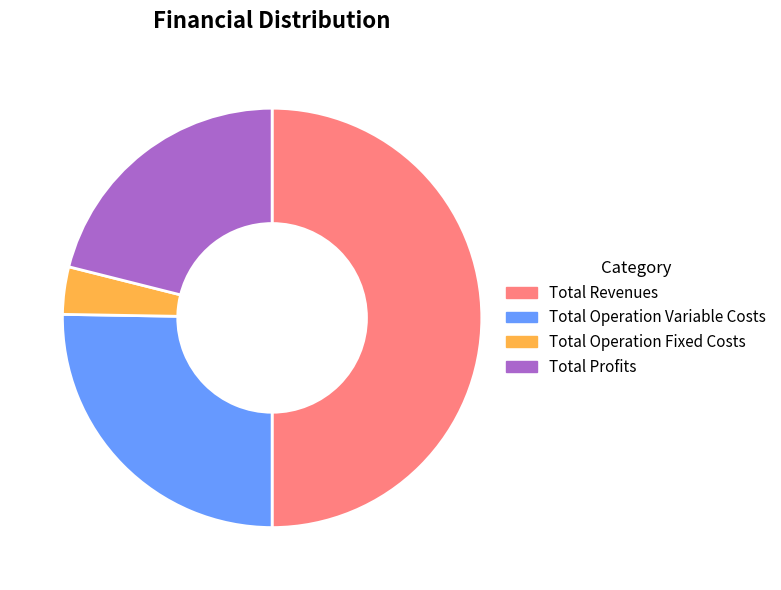

Approximately how many times larger is the value at Total Profits compared to Total Operation Fixed Costs?

5.8